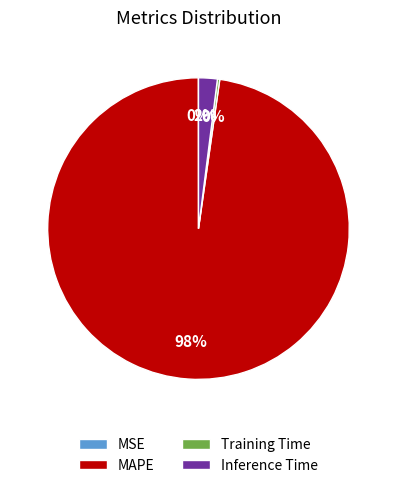

The MAPE slice represents 91% of the pie. True or false?

False